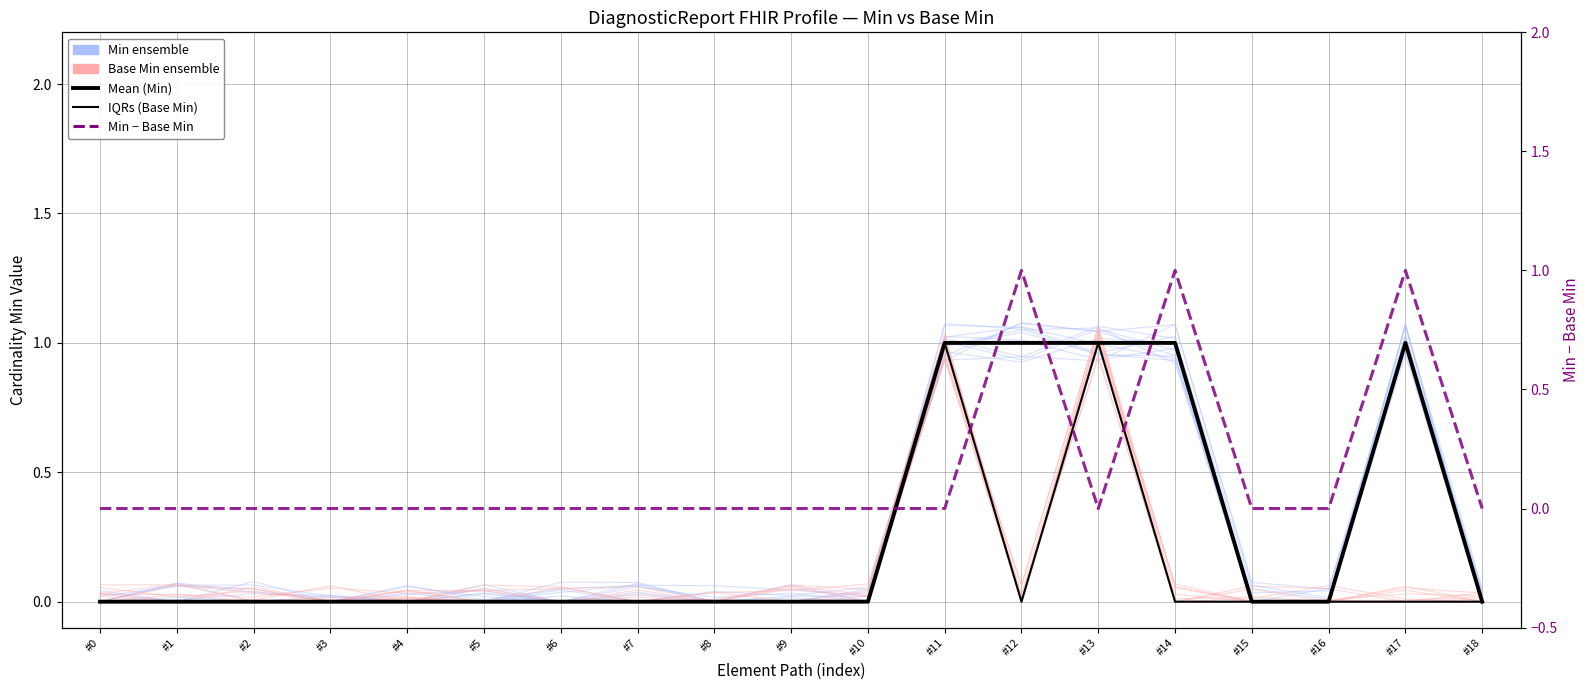

Reading left to right, extract all data points from this chart.

Min ensemble: #0=0.0	#1=0.1	#2=0.0	#3=0.0	#4=0.0	#5=0.0	#6=0.0	#7=0.1	#8=0.0	#9=0.0	#10=0.0	#11=1.1	#12=1.1	#13=1.0	#14=0.9	#15=0.0	#16=0.0	#17=1.0	#18=0.0
Base Min ensemble: #0=0.1	#1=0.0	#2=0.0	#3=0.0	#4=0.0	#5=0.0	#6=0.0	#7=0.0	#8=0.0	#9=0.0	#10=0.0	#11=1.0	#12=0.1	#13=1.1	#14=0.1	#15=0.0	#16=0.0	#17=0.1	#18=0.0
Mean (Min): #0=0.0	#1=0.0	#2=0.0	#3=0.0	#4=0.0	#5=0.0	#6=0.0	#7=0.0	#8=0.0	#9=0.0	#10=0.0	#11=1.0	#12=1.0	#13=1.0	#14=1.0	#15=0.0	#16=0.0	#17=1.0	#18=0.0
IQRs (Base Min): #0=0.0	#1=0.0	#2=0.0	#3=0.0	#4=0.0	#5=0.0	#6=0.0	#7=0.0	#8=0.0	#9=0.0	#10=0.0	#11=1.0	#12=0.0	#13=1.0	#14=0.0	#15=0.0	#16=0.0	#17=0.0	#18=0.0
Min − Base Min: #0=0.0	#1=0.0	#2=0.0	#3=0.0	#4=0.0	#5=0.0	#6=0.0	#7=0.0	#8=0.0	#9=0.0	#10=0.0	#11=0.0	#12=1.0	#13=0.0	#14=1.0	#15=0.0	#16=0.0	#17=1.0	#18=0.0